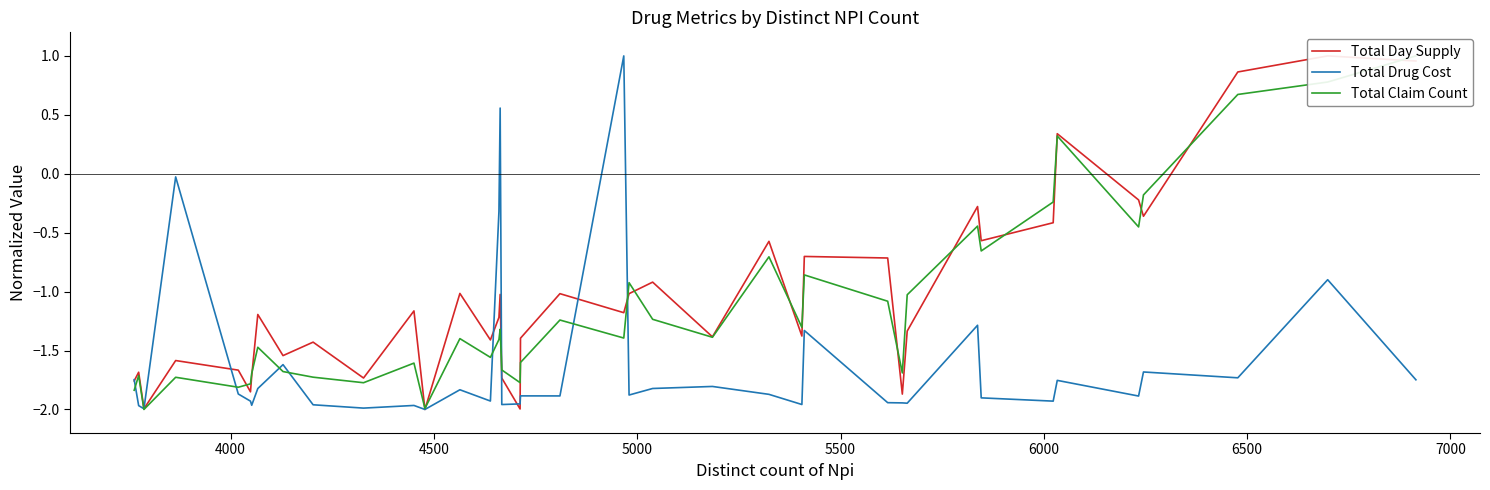

True or false: Total Claim Count and Total Day Supply intersect in this chart.

True